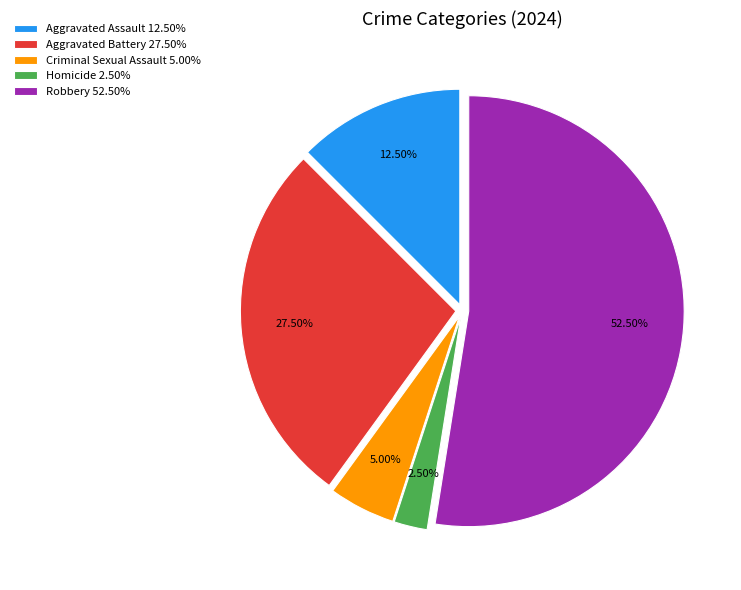

Does any single category account for the majority?

Yes